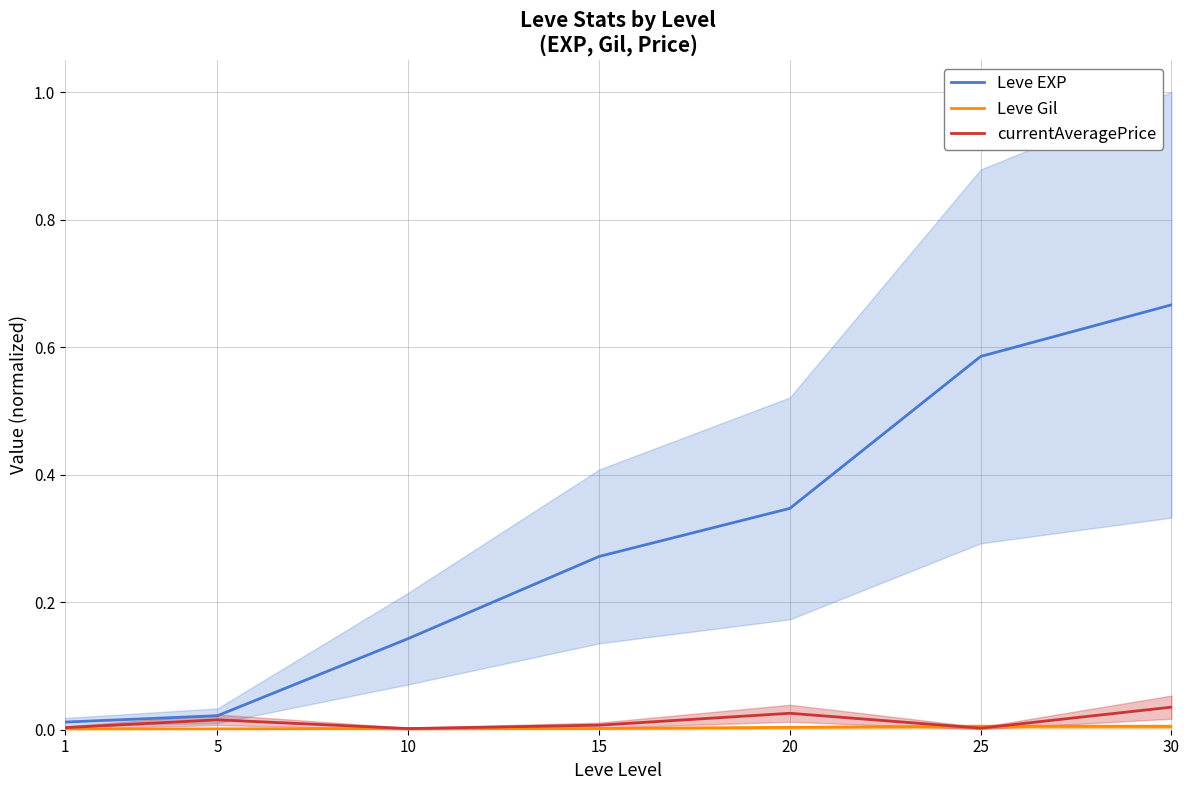

In Leve Gil, how many points are higher than both neighbors (excluding endpoints)?

1